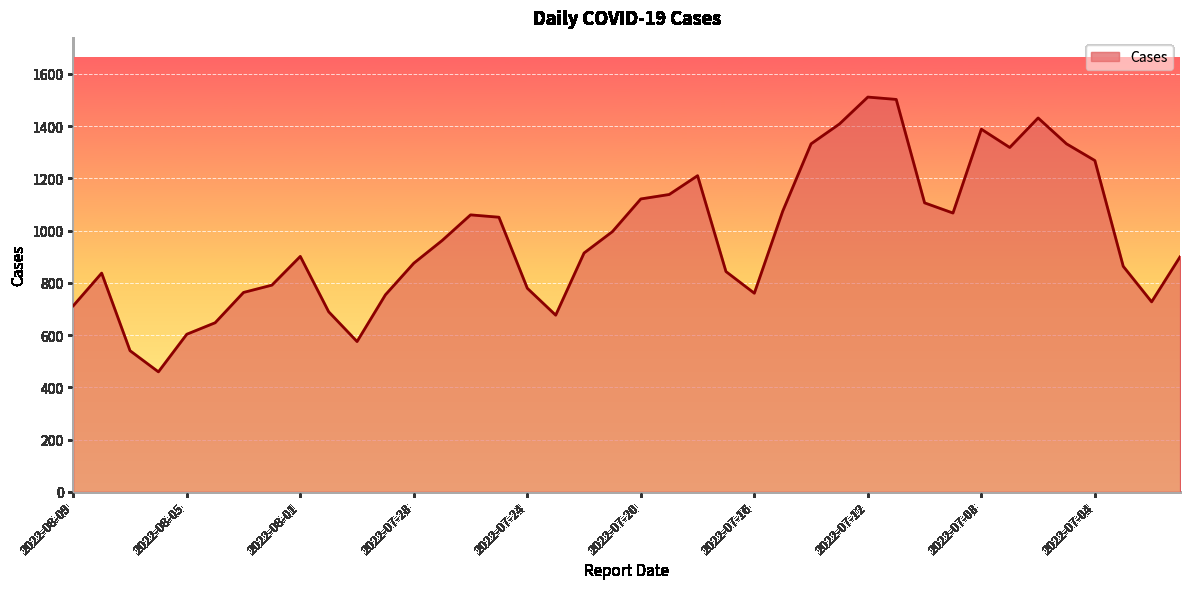

What is the sum of all values?

38882